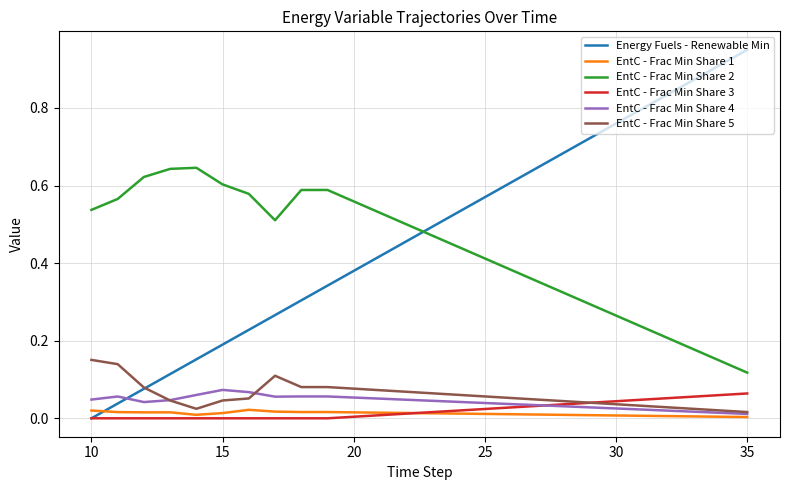

True or false: EntC - Frac Min Share 4 and EntC - Frac Min Share 2 cross at least once.

False